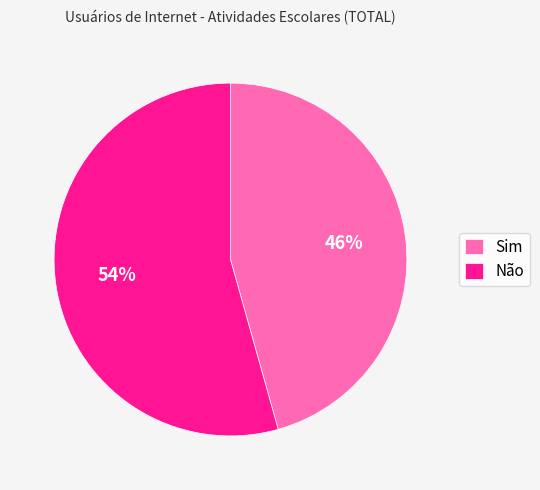

Does Não account for over 50% of the chart?

Yes